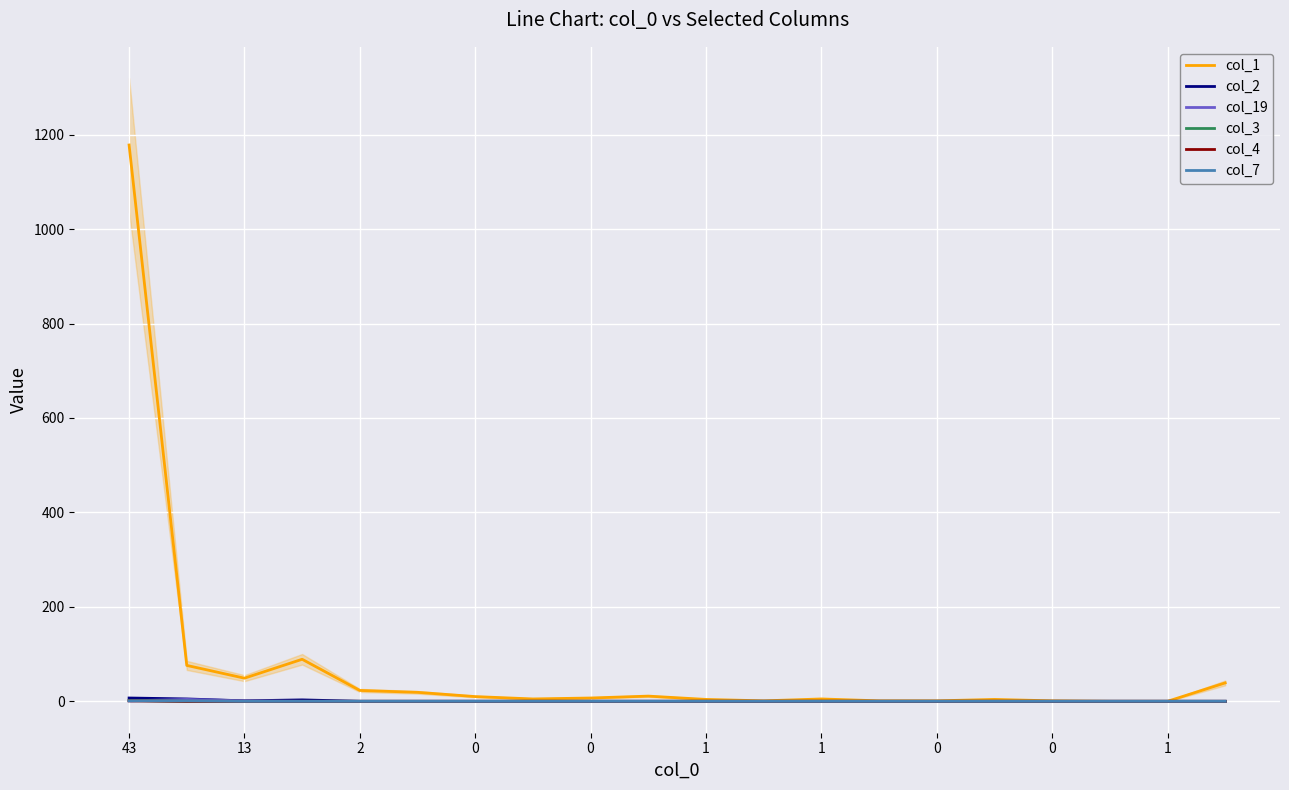

Which series has the largest range (max minus min)?

col_1